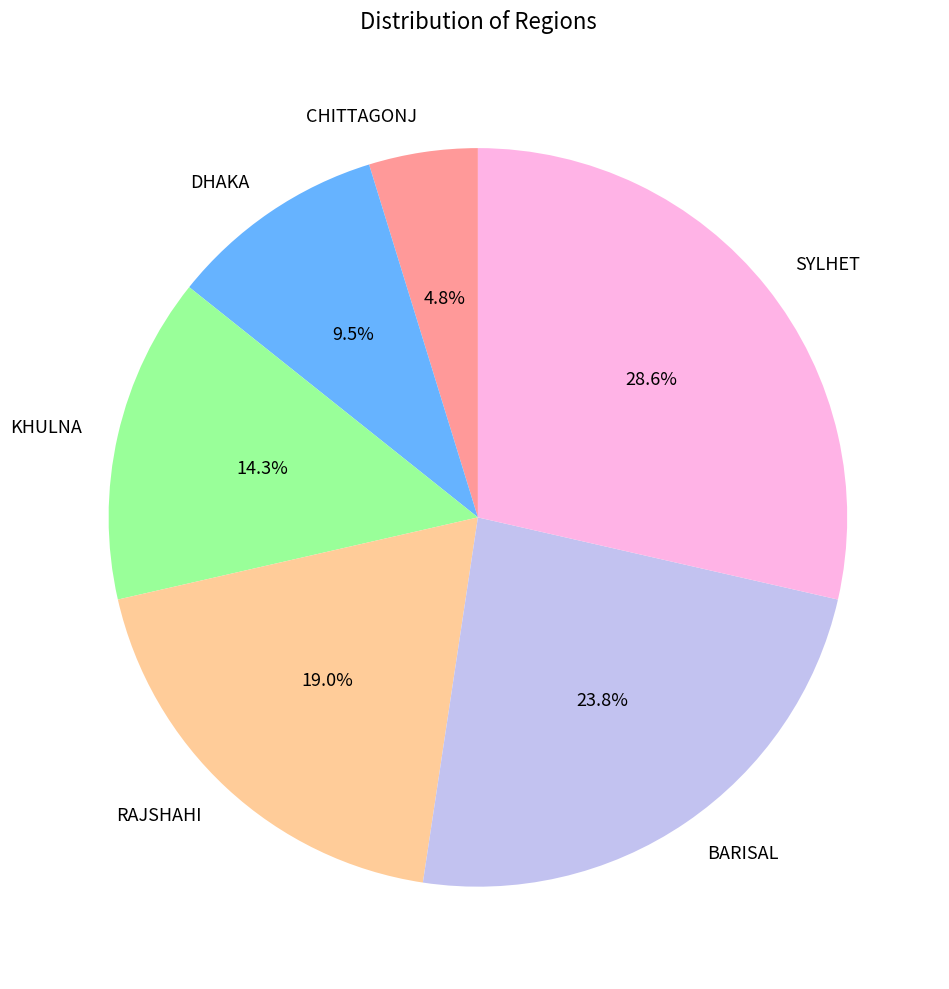

To the nearest percent, what percentage of the pie is BARISAL?

24%